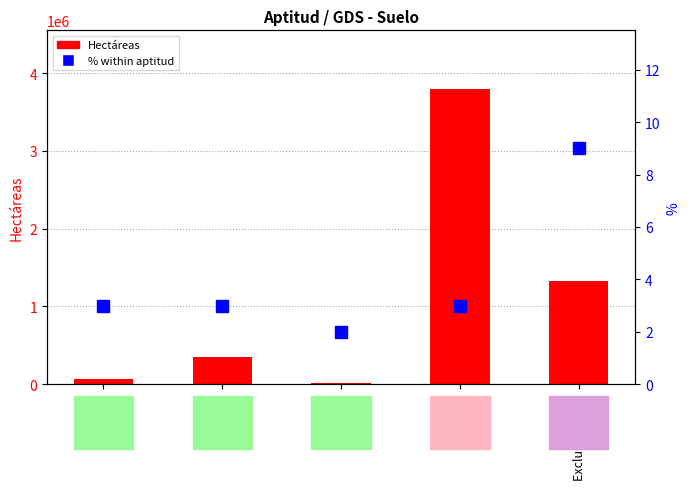

Rank the series by their average value, from lowest to highest.

%, Hectáreas